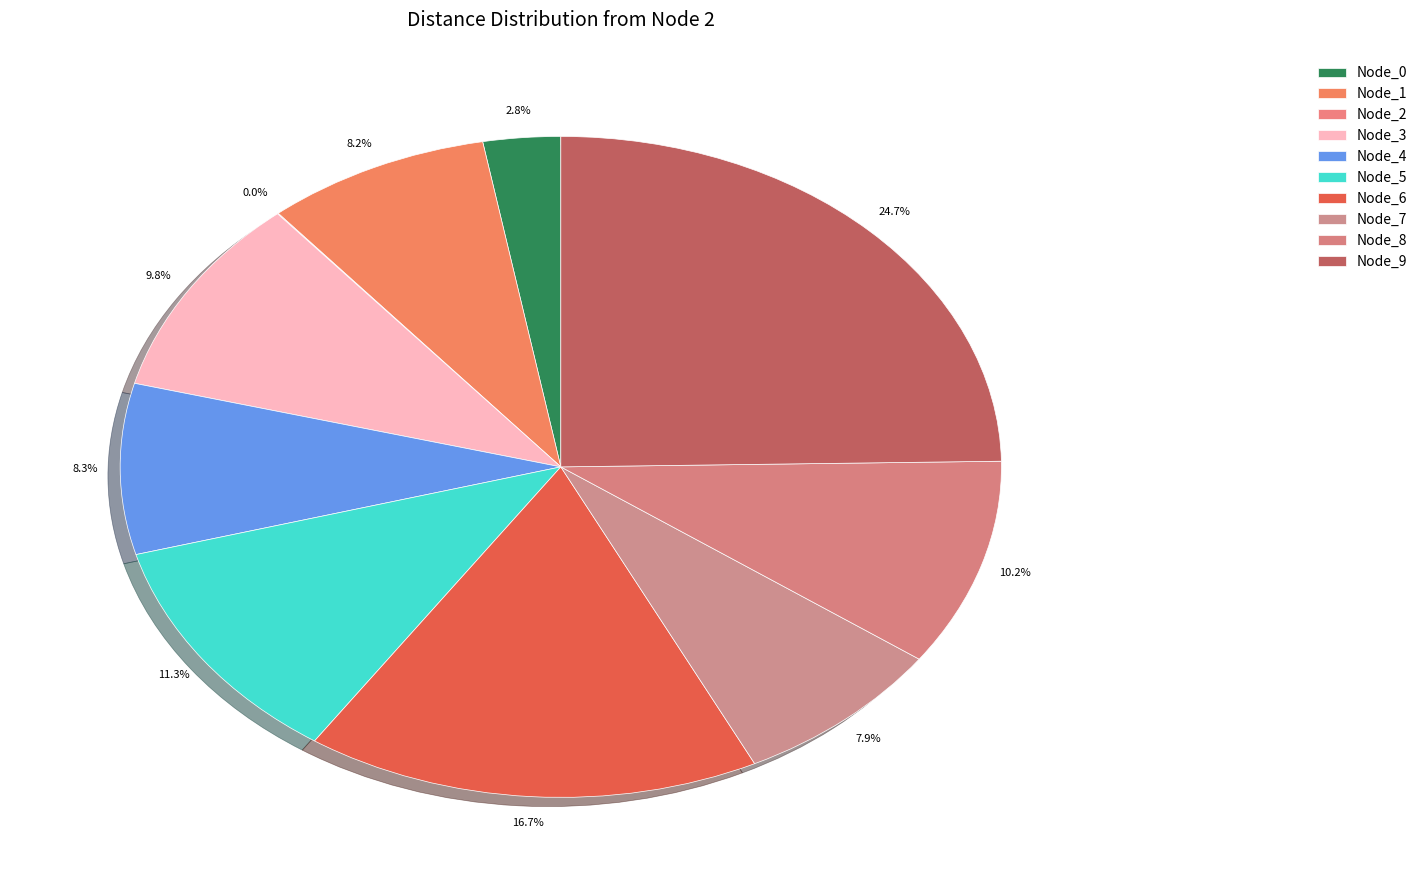

What is the largest slice in the pie chart?

9